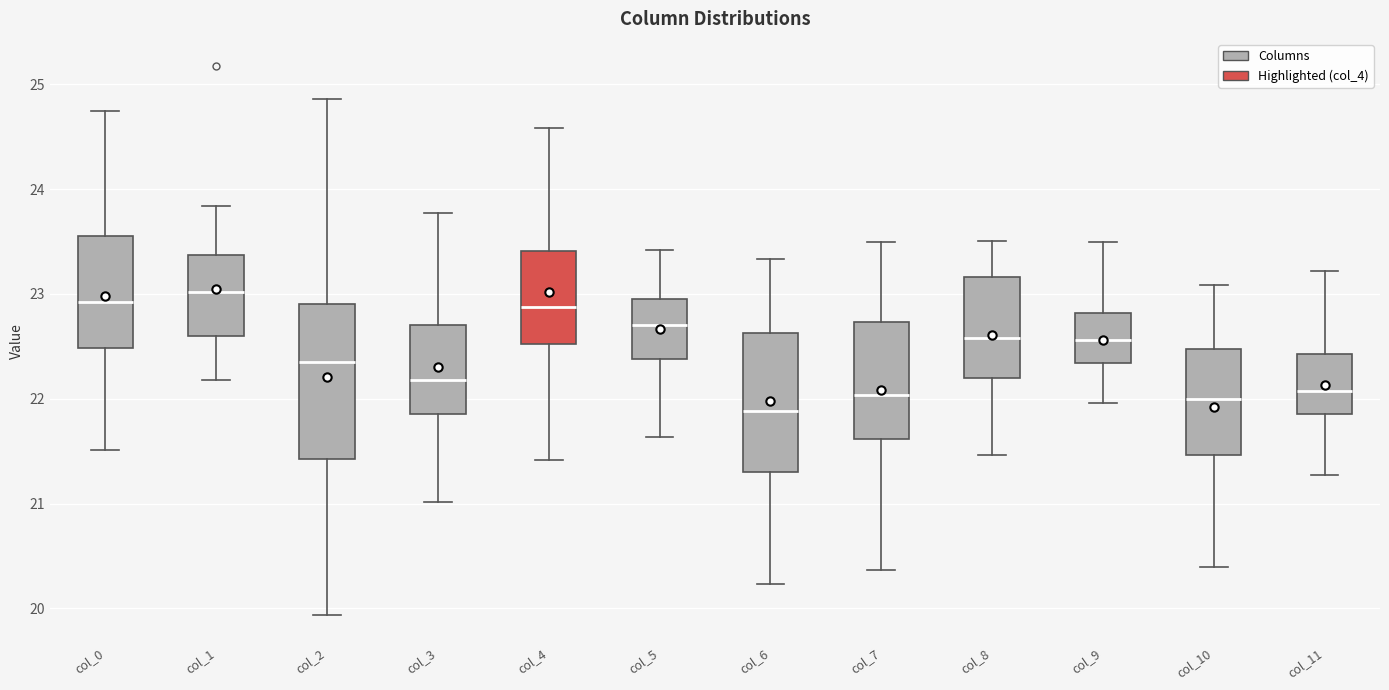

Reading left to right, read every box against the y-axis: the position of its median line, the range the box covers, and the ends of its whiskers. The values are not printed on the chart, so give them approximately, as read against the axis.

col_0: median 22.9, box 22.5 to 23.6, whiskers 21.5 to 24.7
col_1: median 23.0, box 22.6 to 23.4, whiskers 22.2 to 23.8
col_2: median 22.4, box 21.4 to 22.9, whiskers 19.9 to 24.9
col_3: median 22.2, box 21.9 to 22.7, whiskers 21.0 to 23.8
col_4: median 22.9, box 22.5 to 23.4, whiskers 21.4 to 24.6
col_5: median 22.7, box 22.4 to 22.9, whiskers 21.6 to 23.4
col_6: median 21.9, box 21.3 to 22.6, whiskers 20.2 to 23.3
col_7: median 22.0, box 21.6 to 22.7, whiskers 20.4 to 23.5
col_8: median 22.6, box 22.2 to 23.2, whiskers 21.5 to 23.5
col_9: median 22.6, box 22.3 to 22.8, whiskers 22.0 to 23.5
col_10: median 22.0, box 21.5 to 22.5, whiskers 20.4 to 23.1
col_11: median 22.1, box 21.9 to 22.4, whiskers 21.3 to 23.2